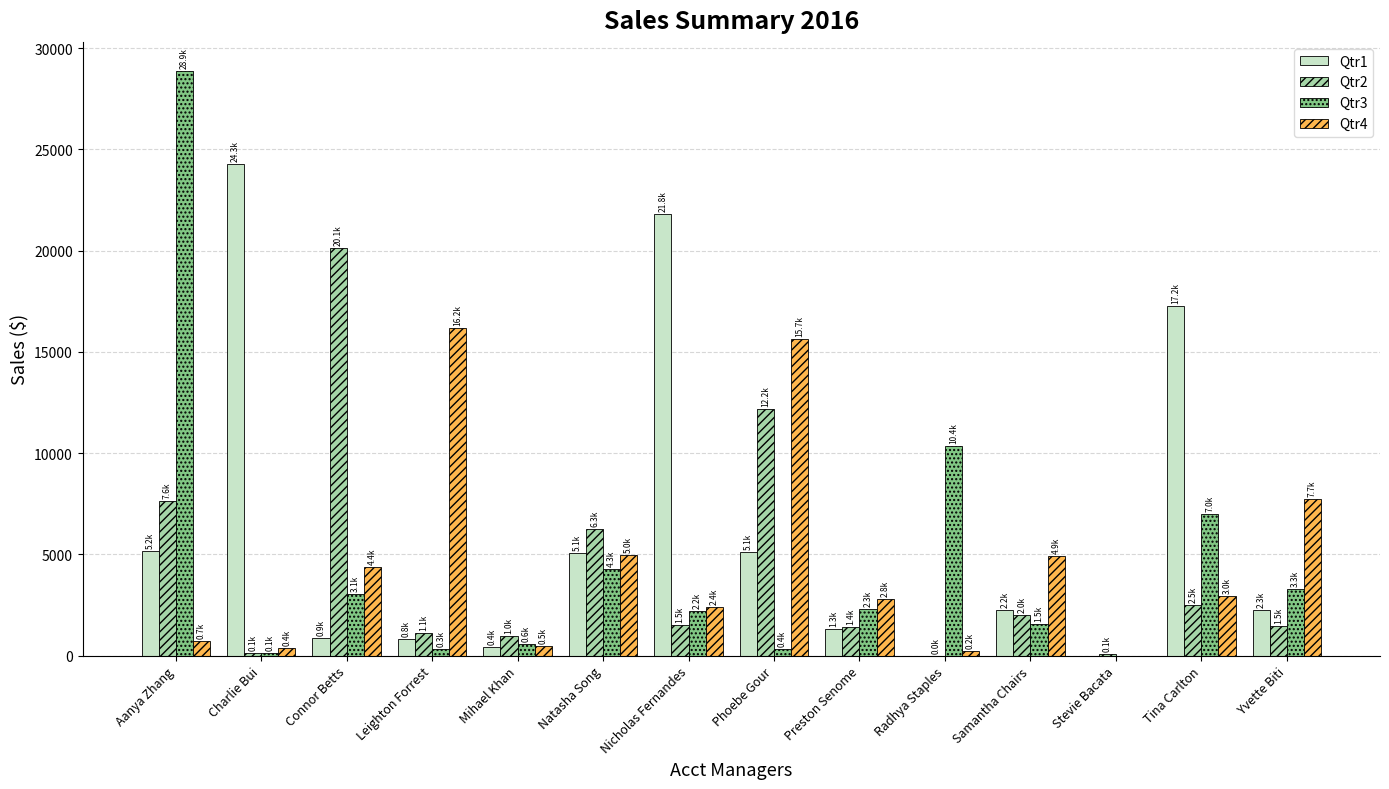

What is the highest value of the Qtr2 series?

20123.7